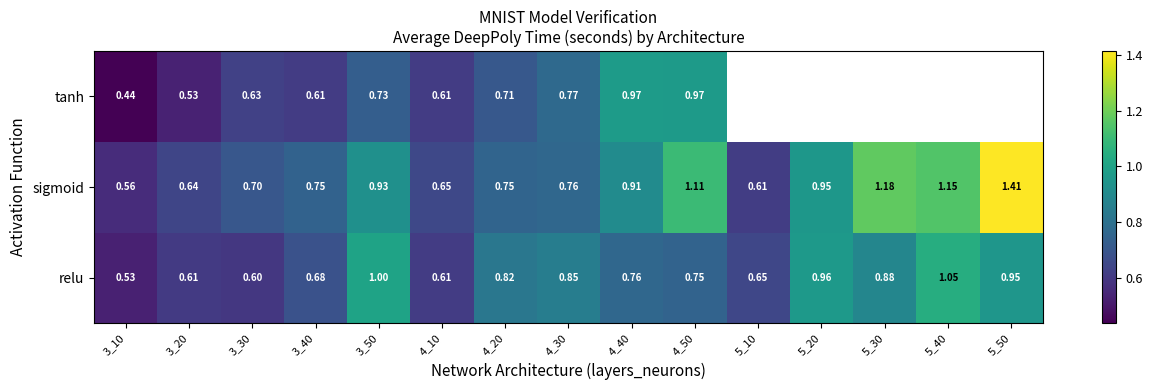

What is the spread (max minus min) of values at 3_20?

0.1